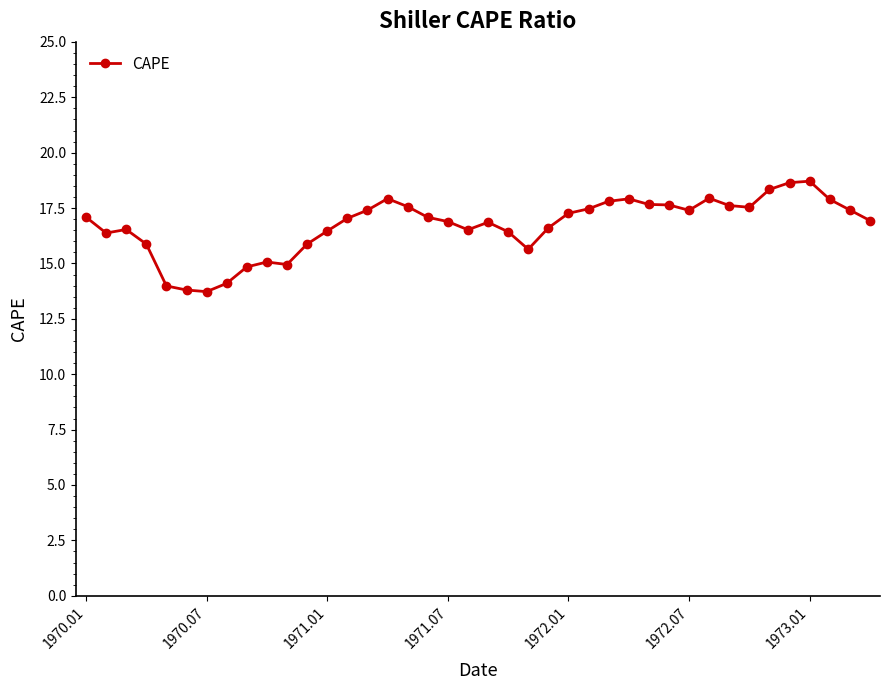

What is the value of the 37th point from the left?

18.7